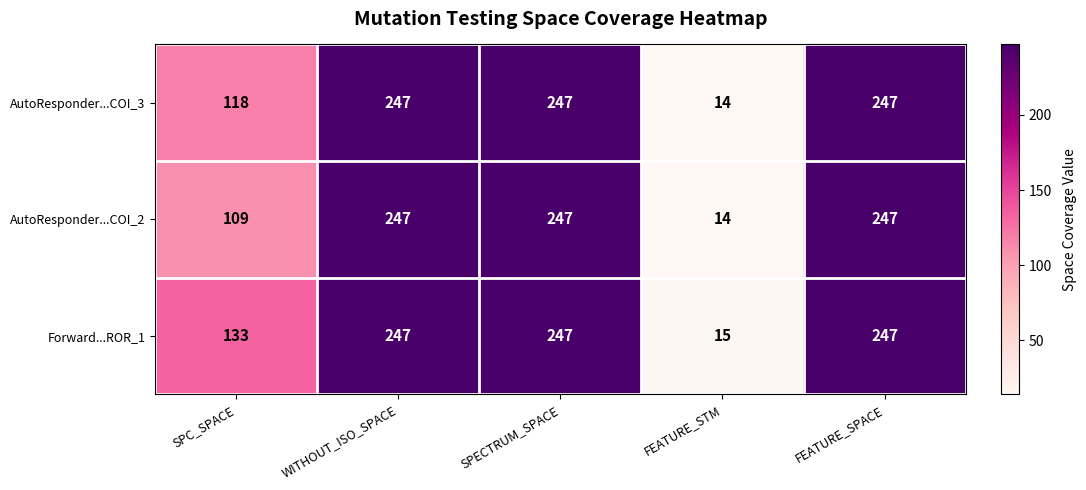

What is the spread (max minus min) of values at SPC_SPACE?

24